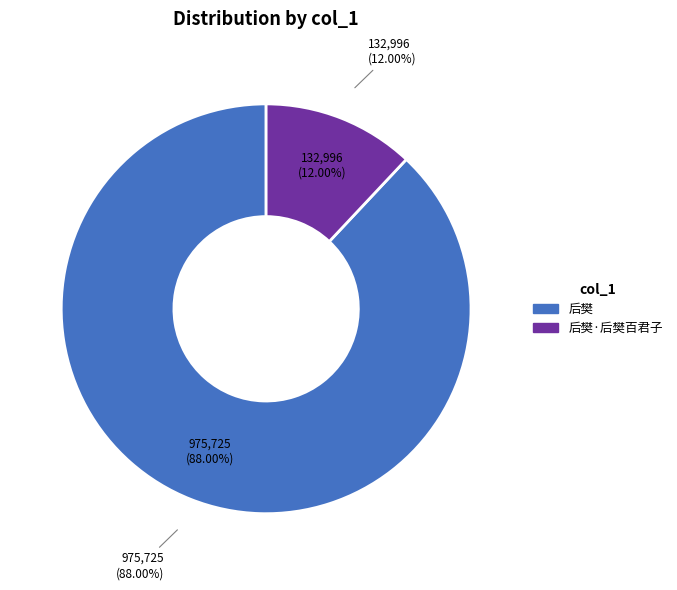

Combined, do 后樊 and 后樊·后樊百君子 account for over 50%?

Yes